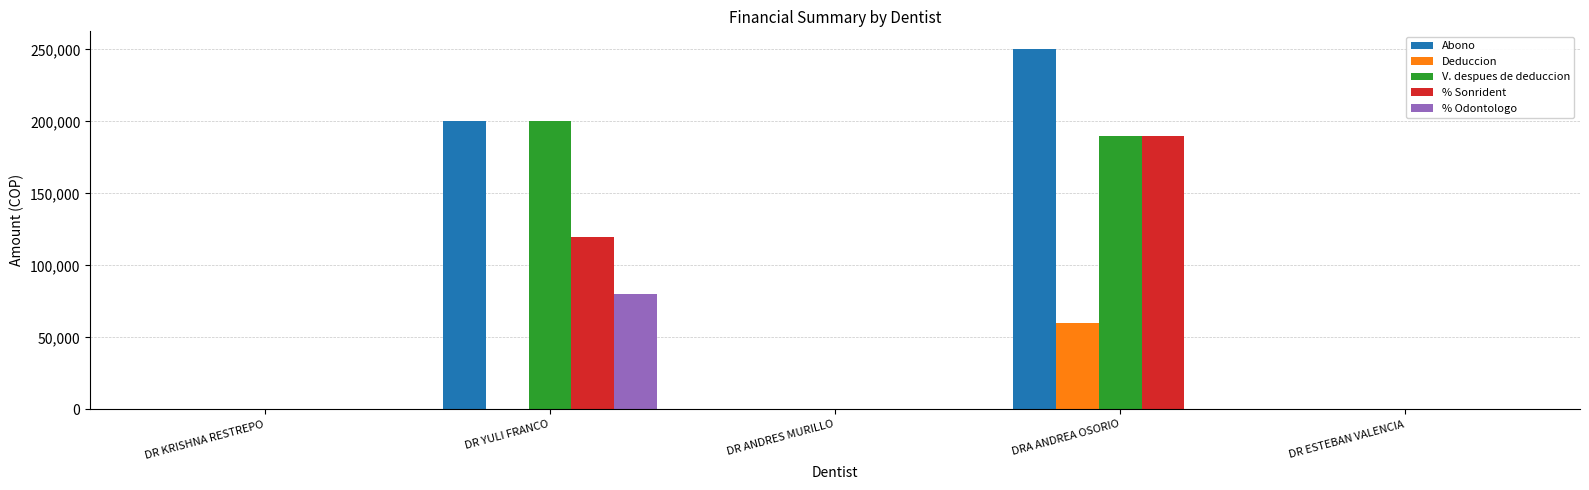

How many groups of bars are there?

5